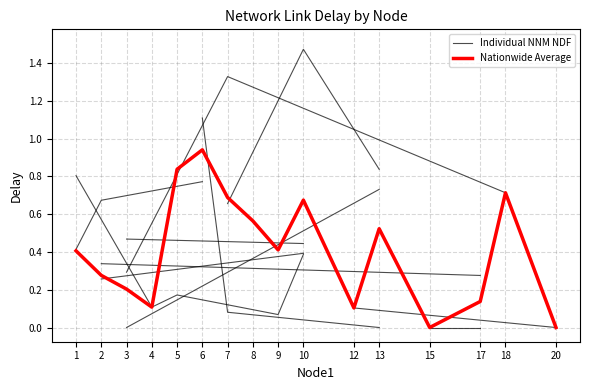

List the labels in order of value, smallest first.

15, 20, 12, 4, 17, 3, 2, 1, 9, 13, 8, 10, 7, 18, 5, 6